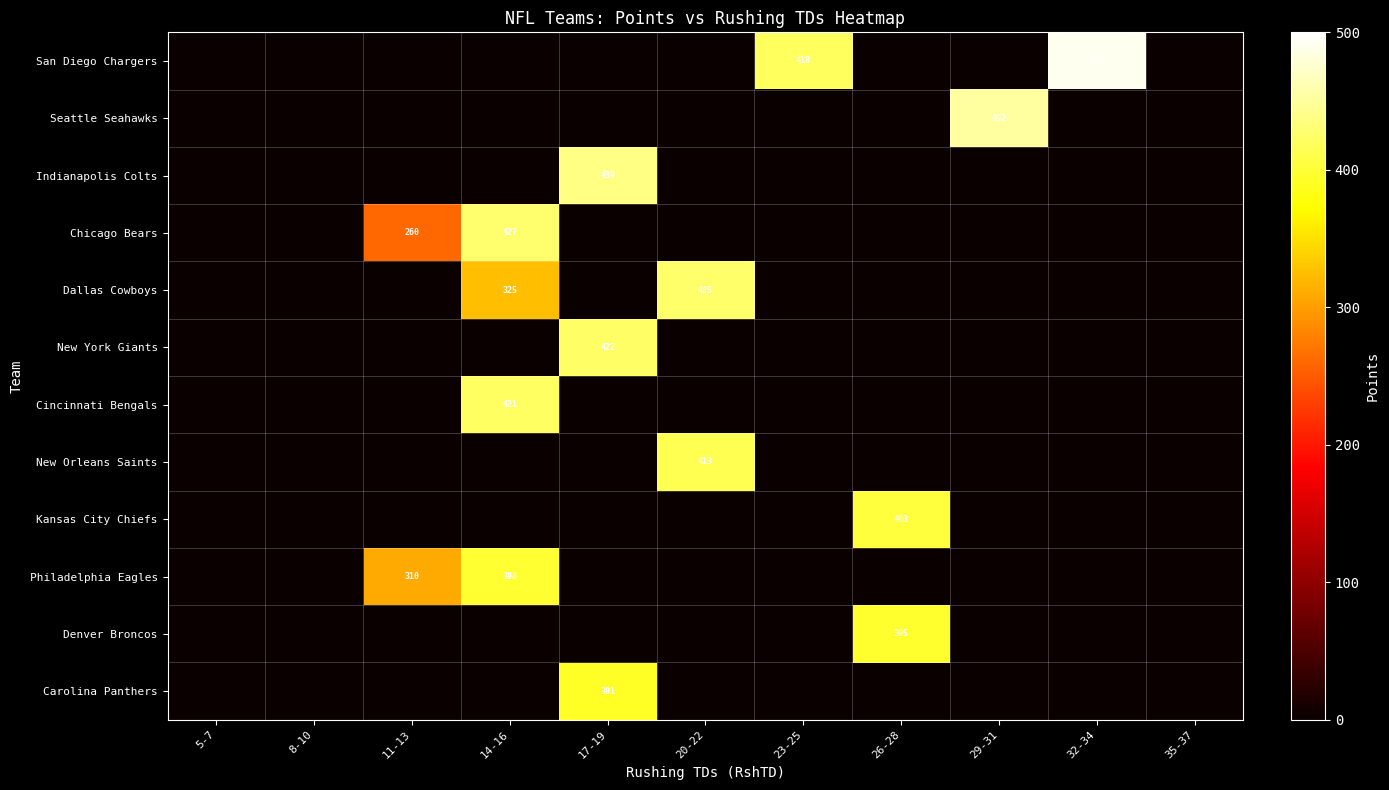

The value of Chicago Bears at 14-16 is 427. True or false?

True